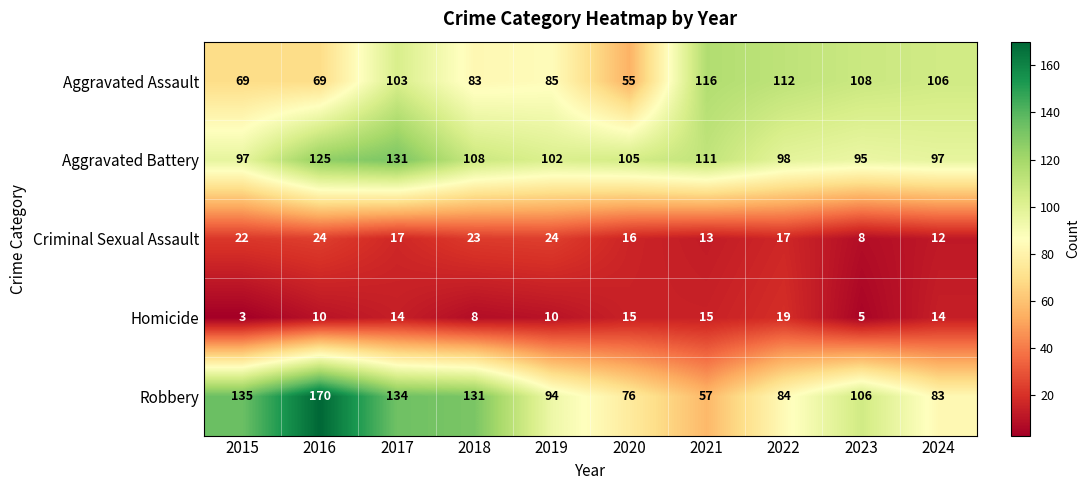

True or false: Robbery has a value of 86 at 2018.

False